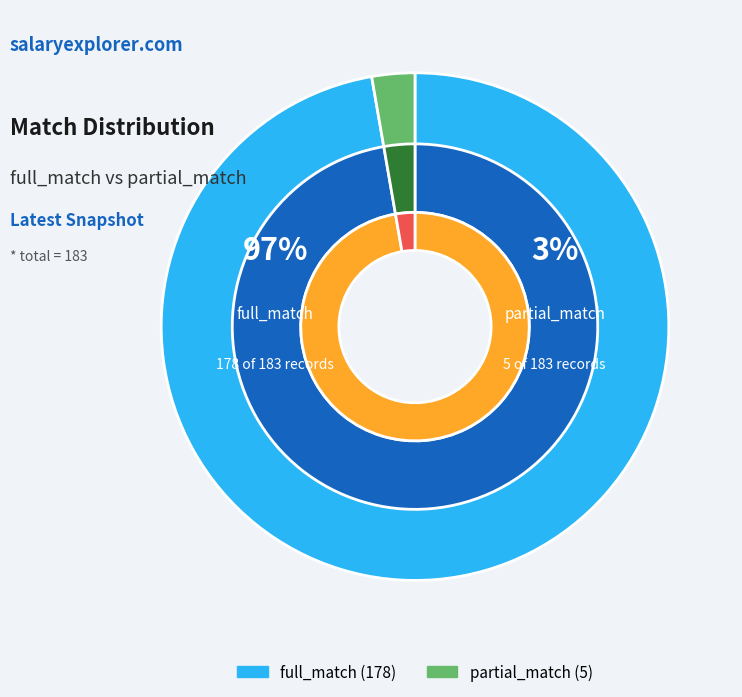

To the nearest percent, what portion does full_match represent?

97%